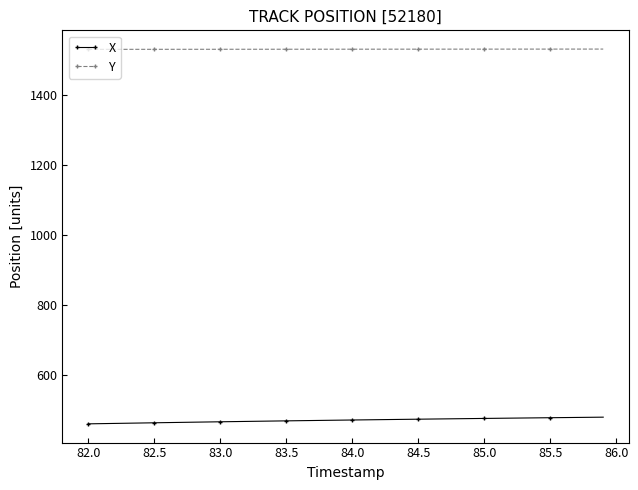

What is the value of the Y point at the 33rd from the left?

1530.7